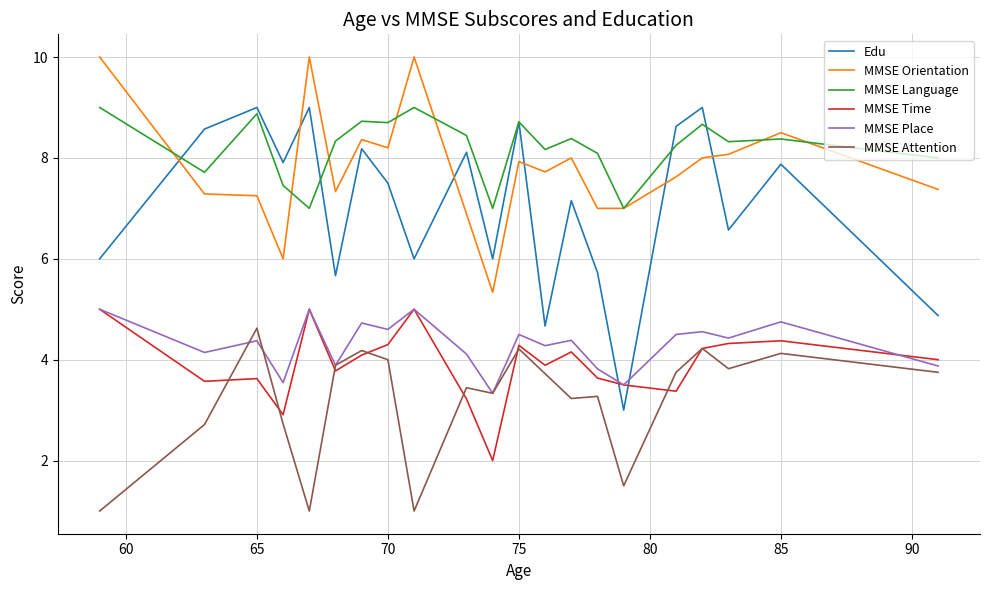

What is the maximum value shown in the chart?

10.0